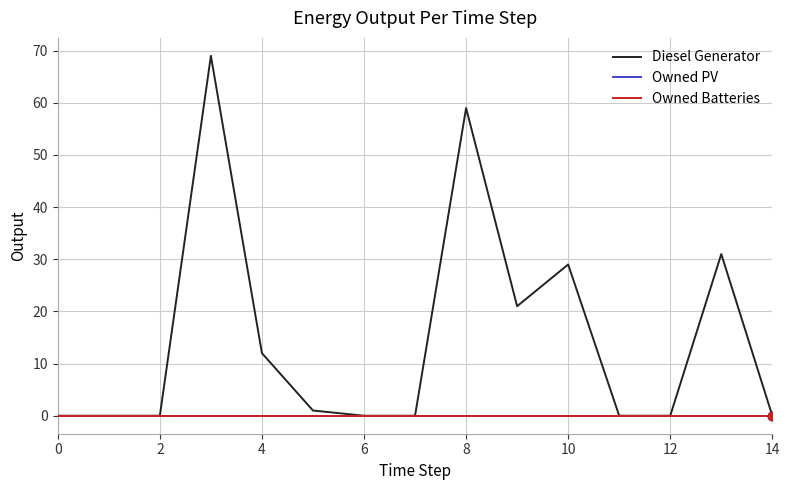

Which series has the widest spread of values?

Diesel Generator